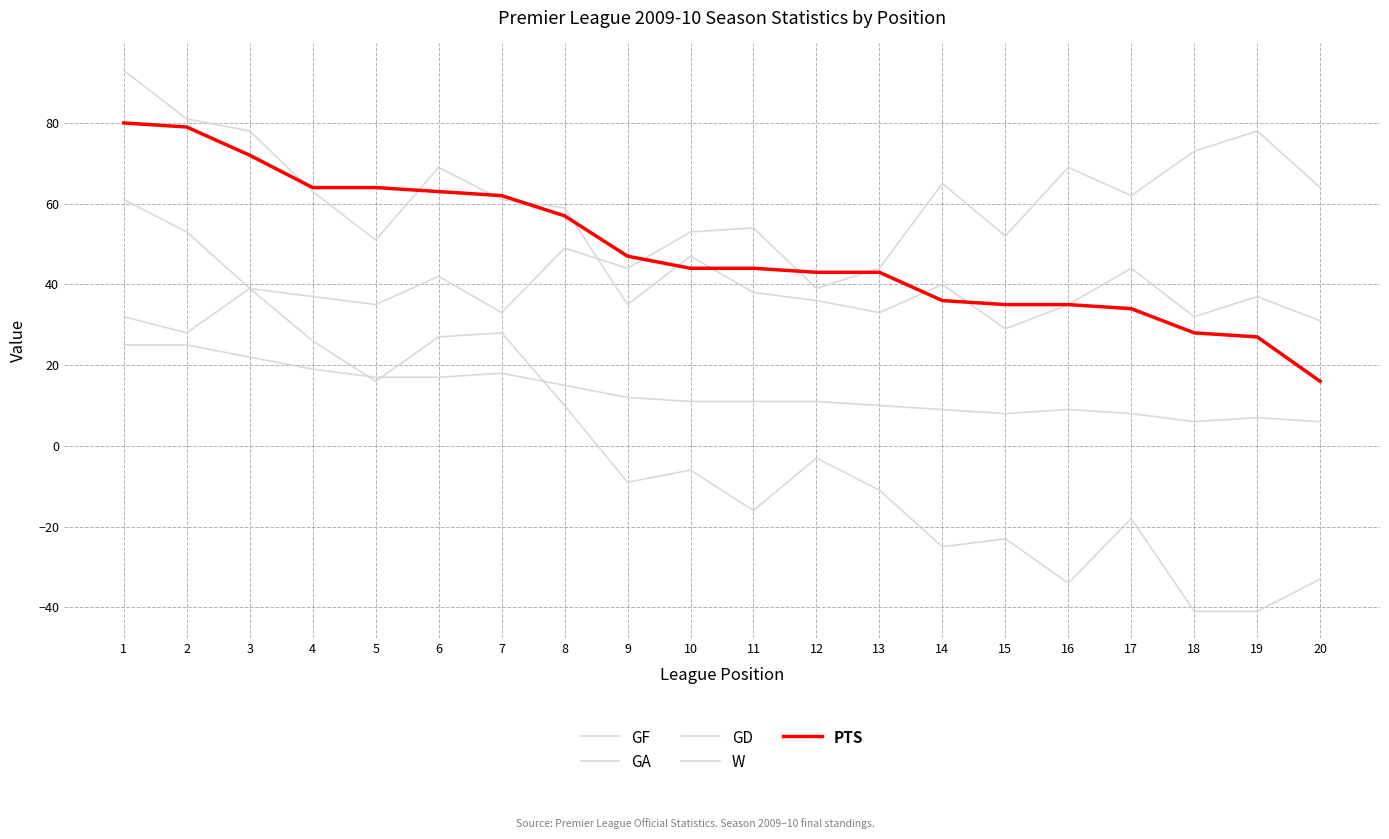

How many lines are shown in the chart?

5